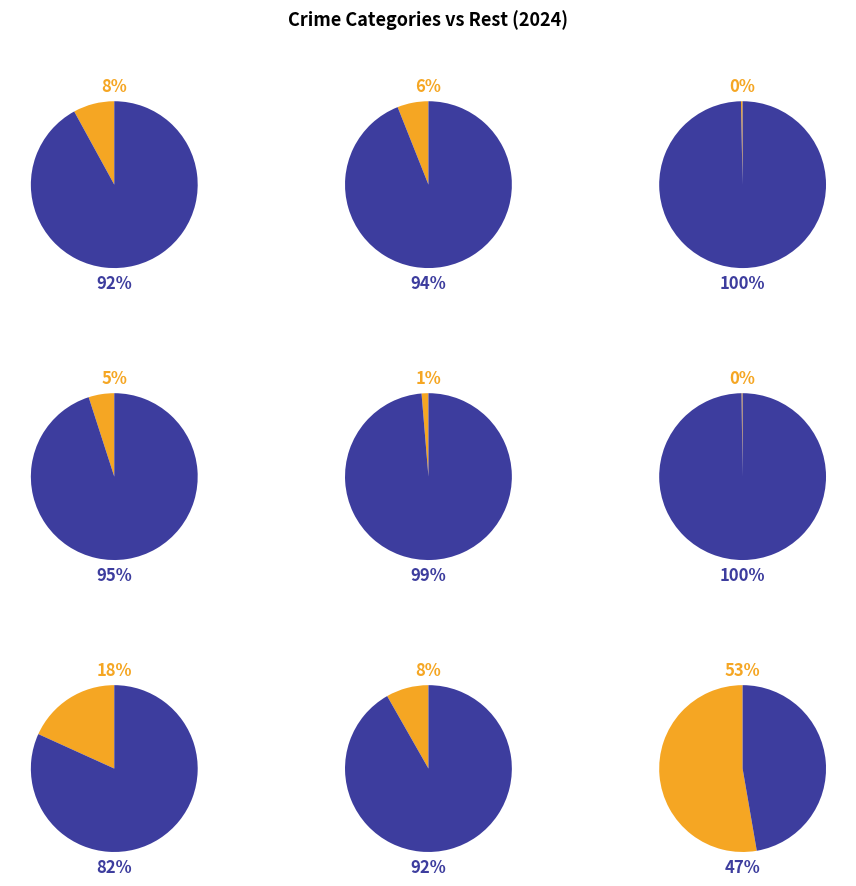

True or false: 8 accounts for 61% of the total.

False